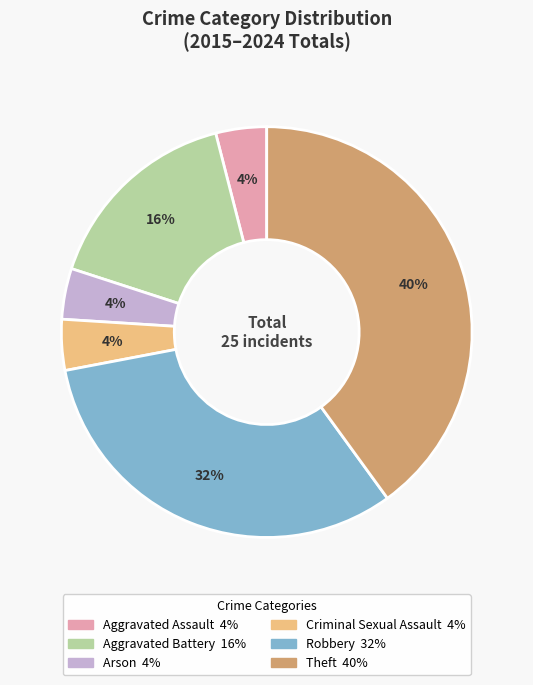

Between Criminal Sexual Assault and Aggravated Battery, which is larger?

Aggravated Battery